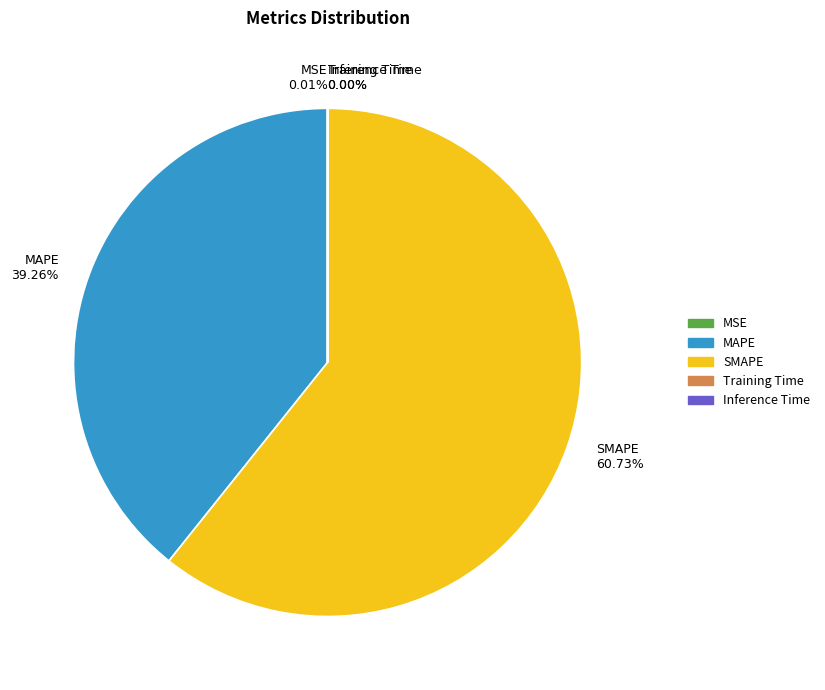

Between SMAPE and MAPE, which is larger?

SMAPE